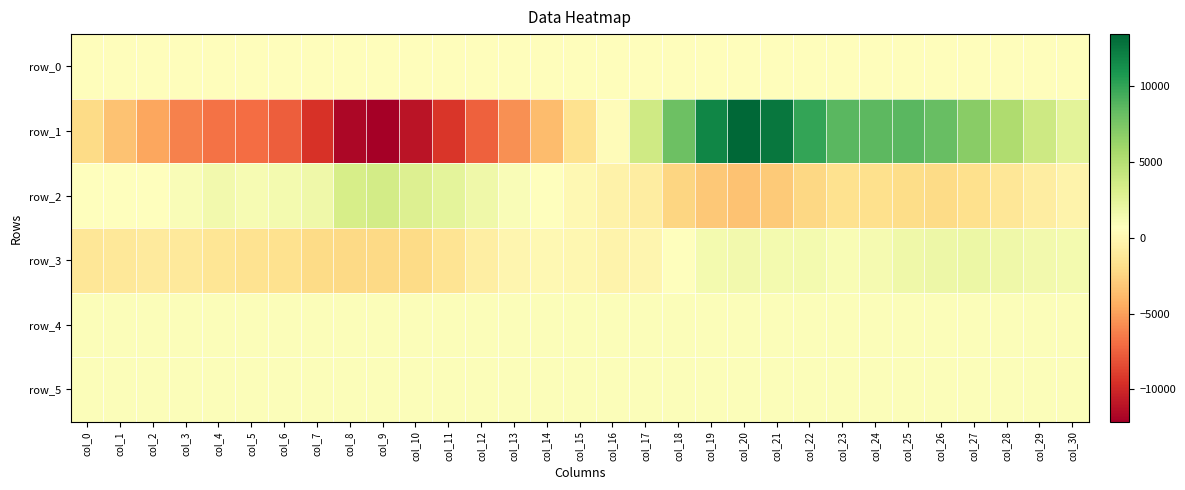

What is the sum of the row_0 values at col_29 and col_5?

970.7